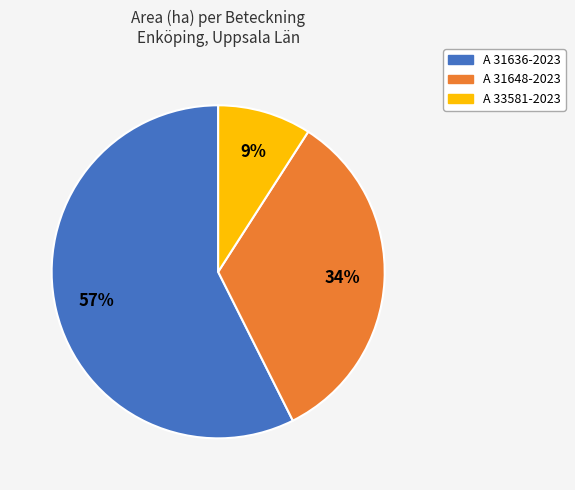

To the nearest percent, what is the average slice percentage?

33%